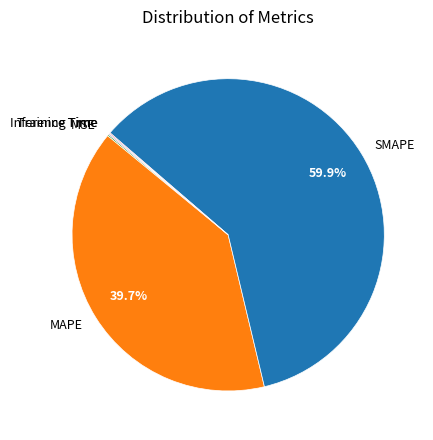

Does any single category account for the majority?

Yes